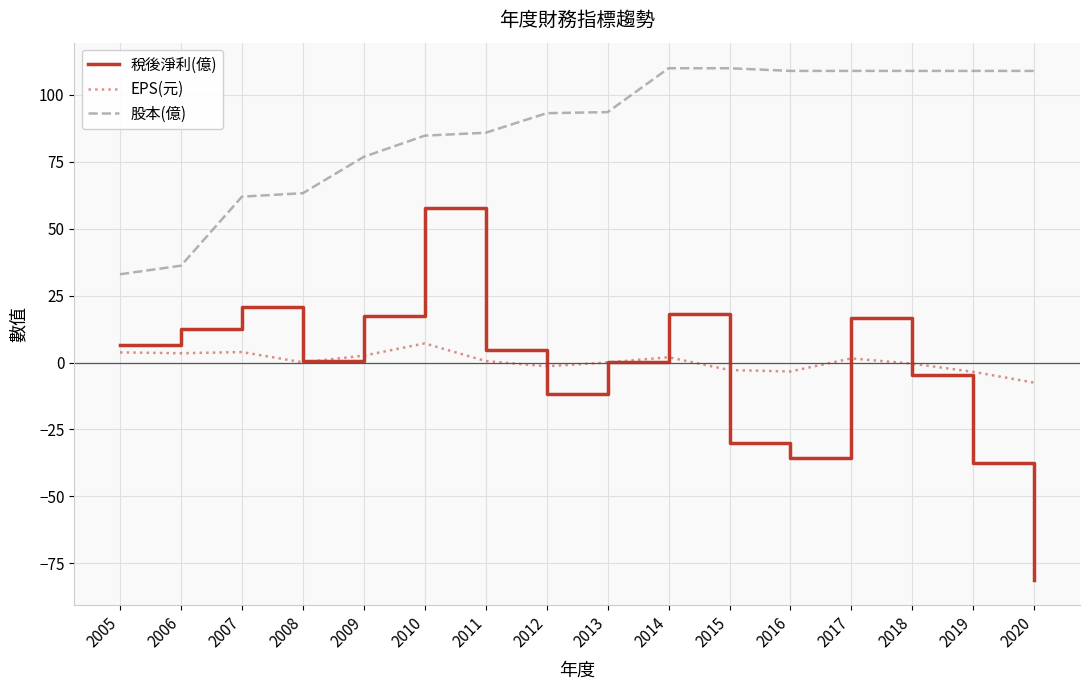

What is the spread (max minus min) of values at 2010?

77.6